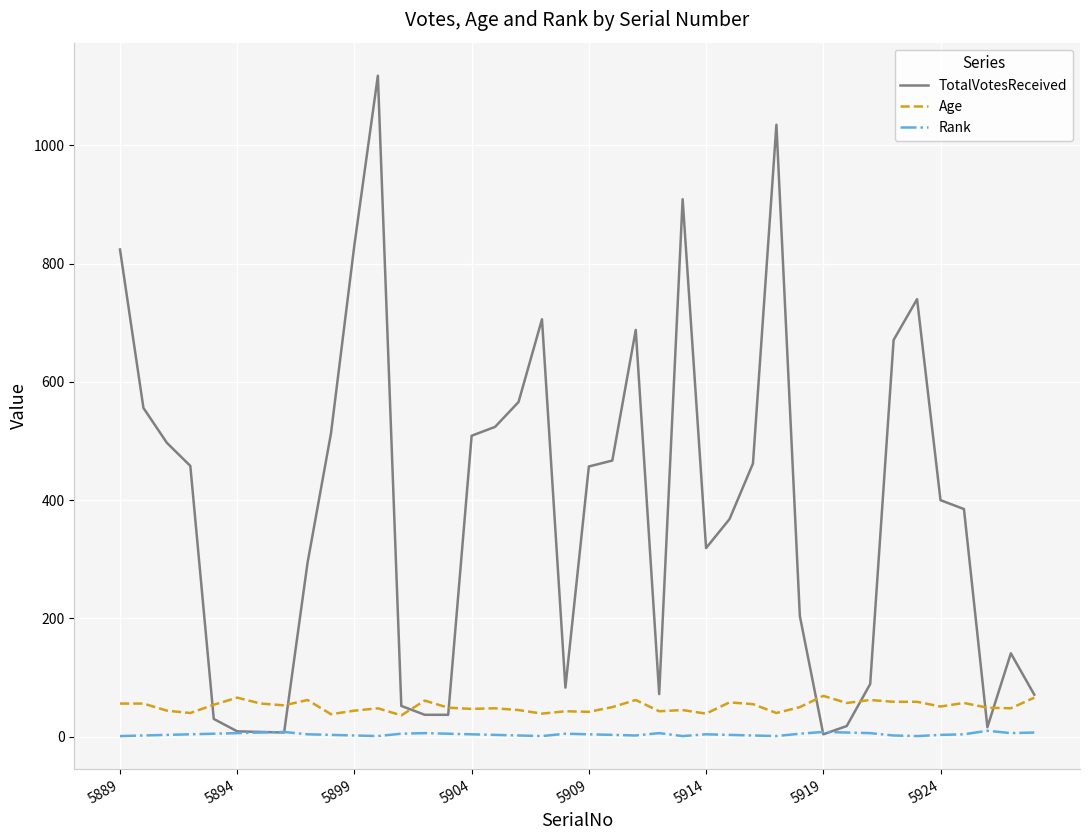

List the series in order of their peak value, lowest first.

Rank, Age, TotalVotesReceived